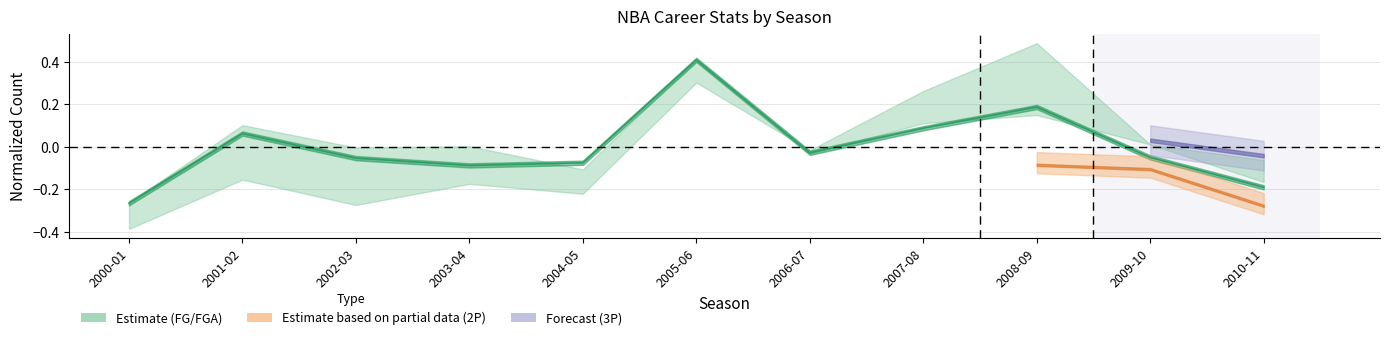

Which label corresponds to the largest value in the chart?

2005-06